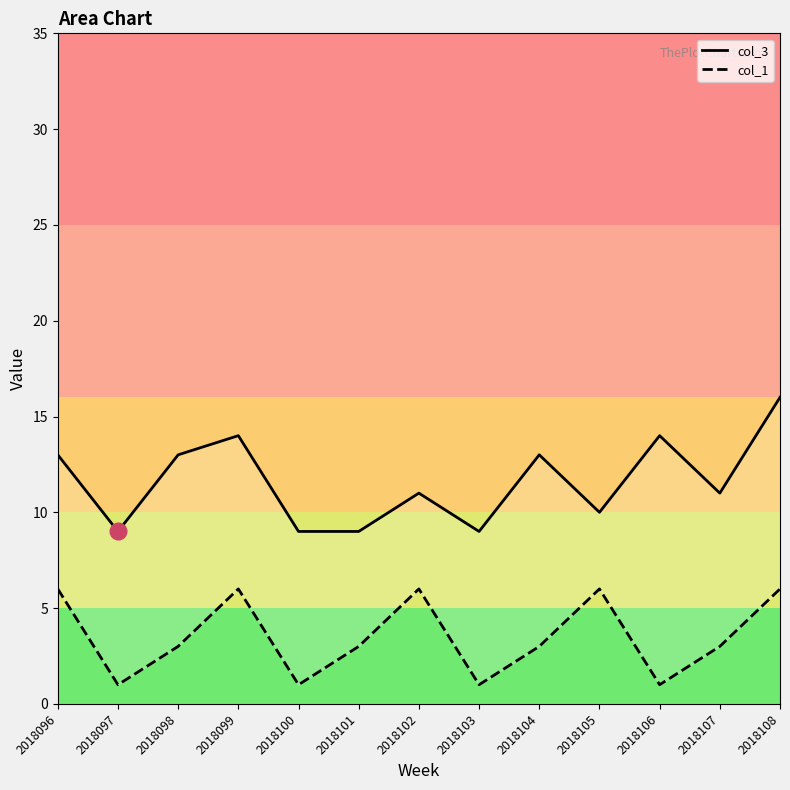

How many series are shown in this chart?

2